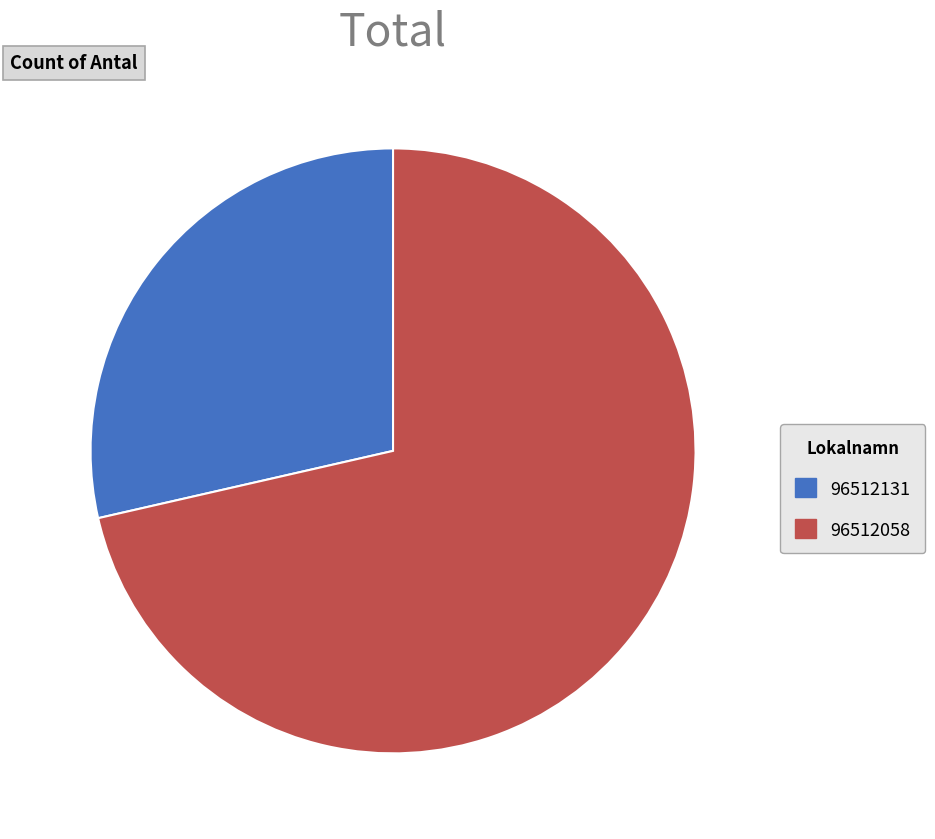

What is the majority slice?

96512058